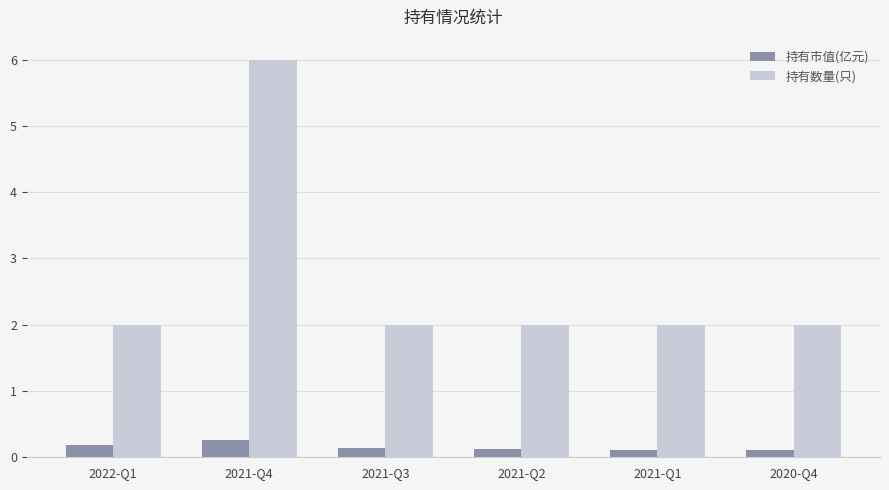

The value of 持有市值(亿元) at 2020-Q4 is 0.1. True or false?

True